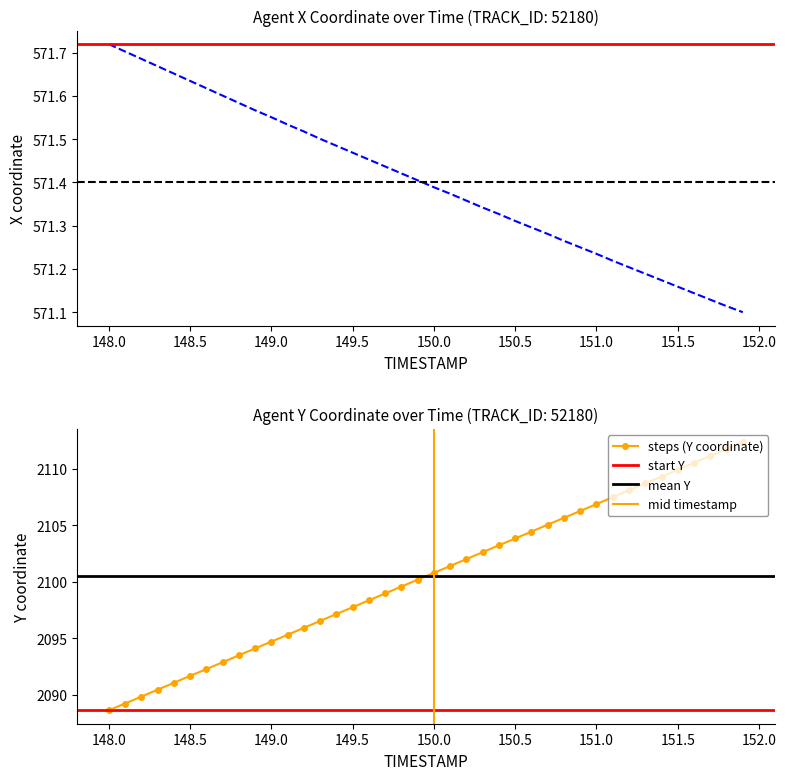

True or false: steps (Y coordinate) has a value of 1366.9 at 151.5.

False